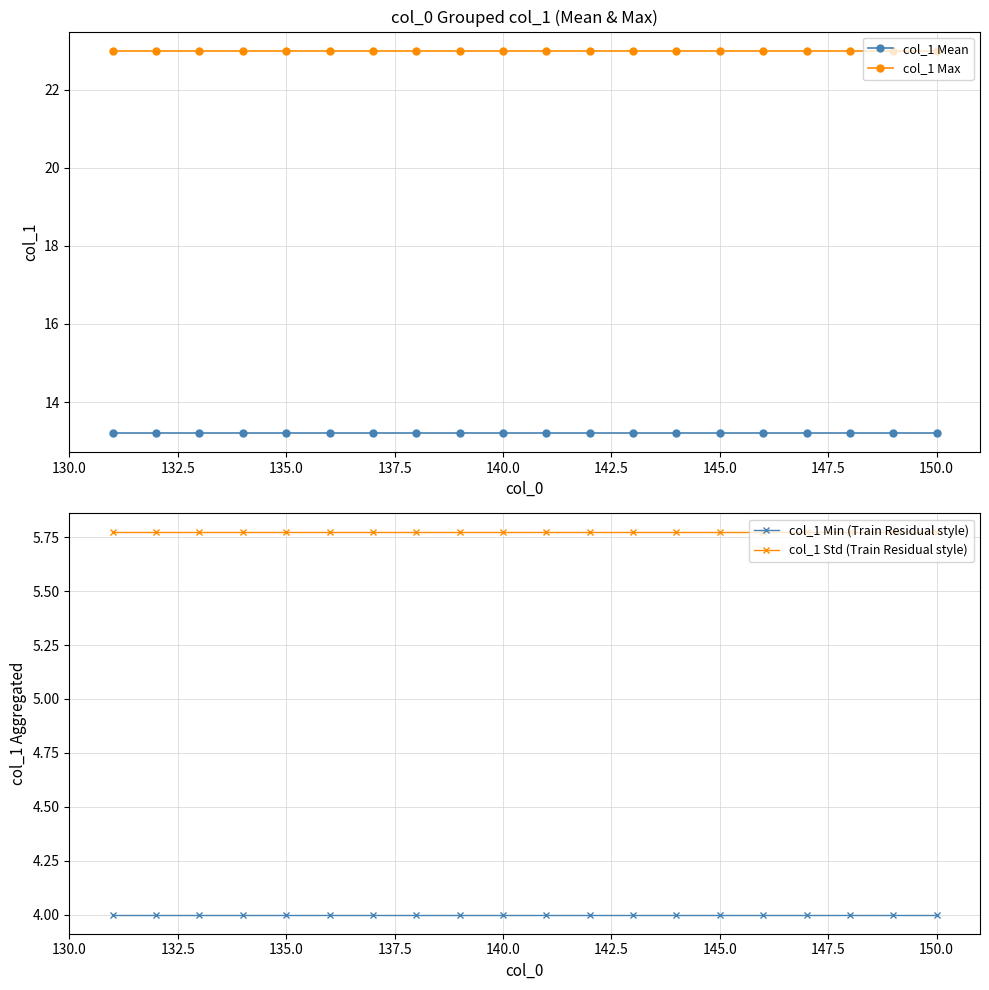

How many lines are shown in the chart?

4